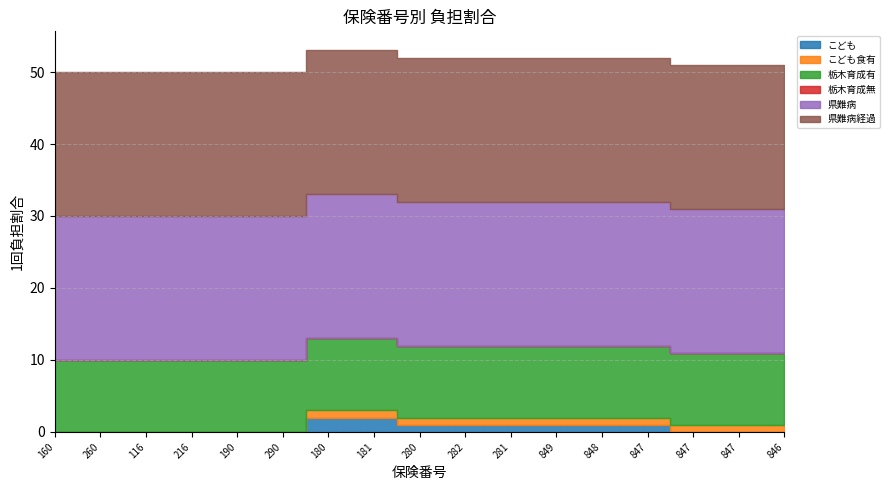

Does the chart display data point markers on the line(s)?

No